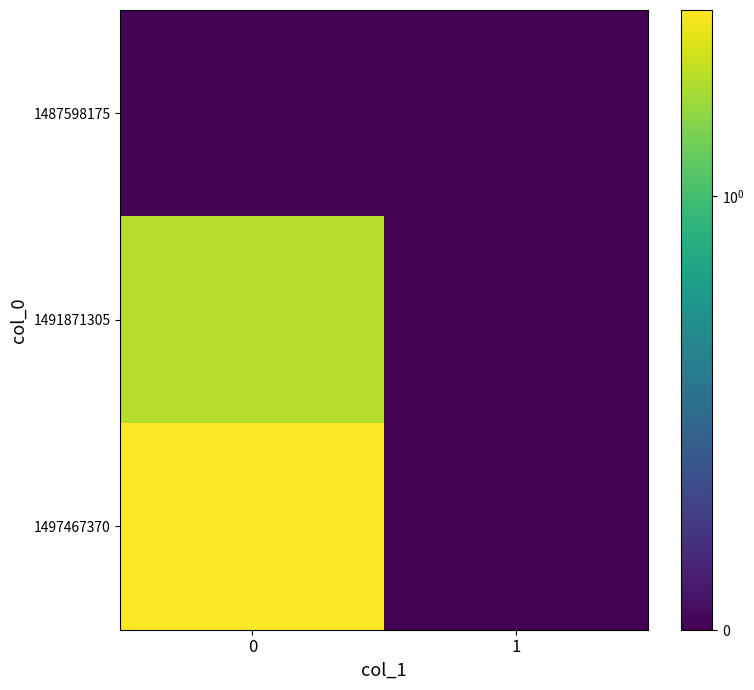

Between 1 and 0, which is larger?

1